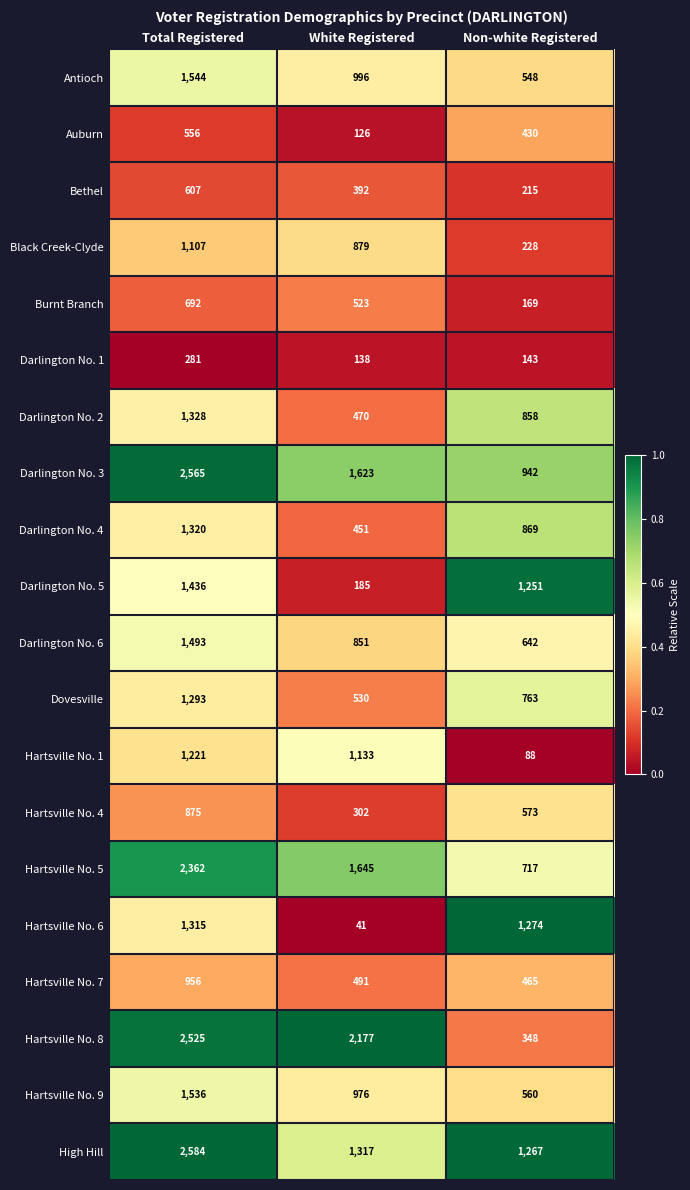

What is the minimum value for Bethel?

215